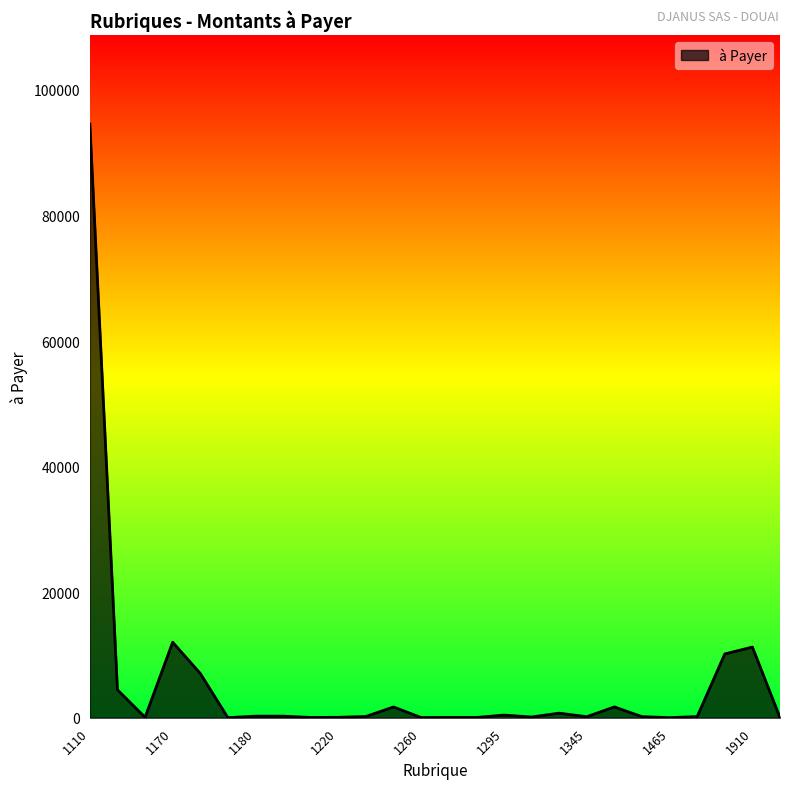

What is the greatest value displayed?

94556.3